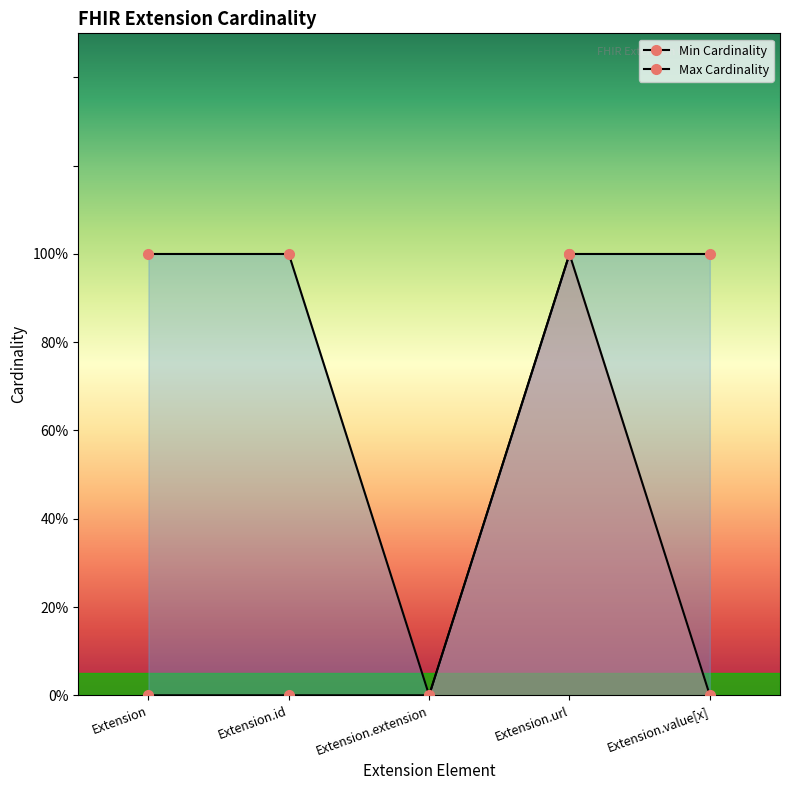

Which category has the highest value in the Max Cardinality series?

Extension